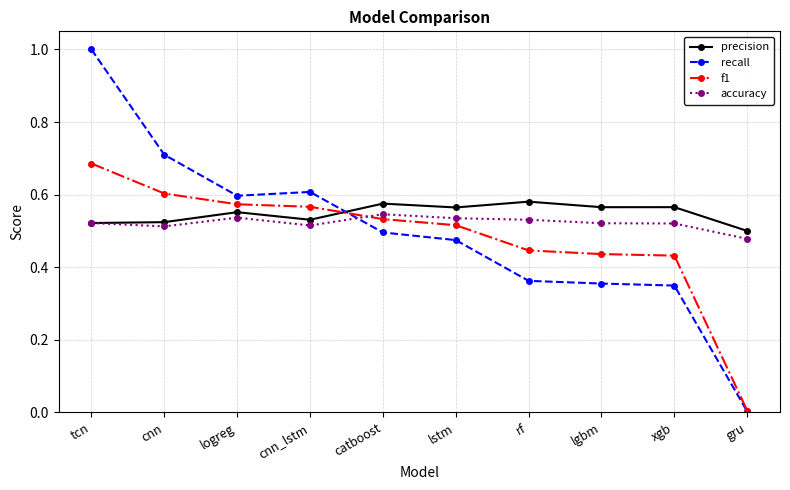

True or false: recall has more than 0 interior local peaks.

True